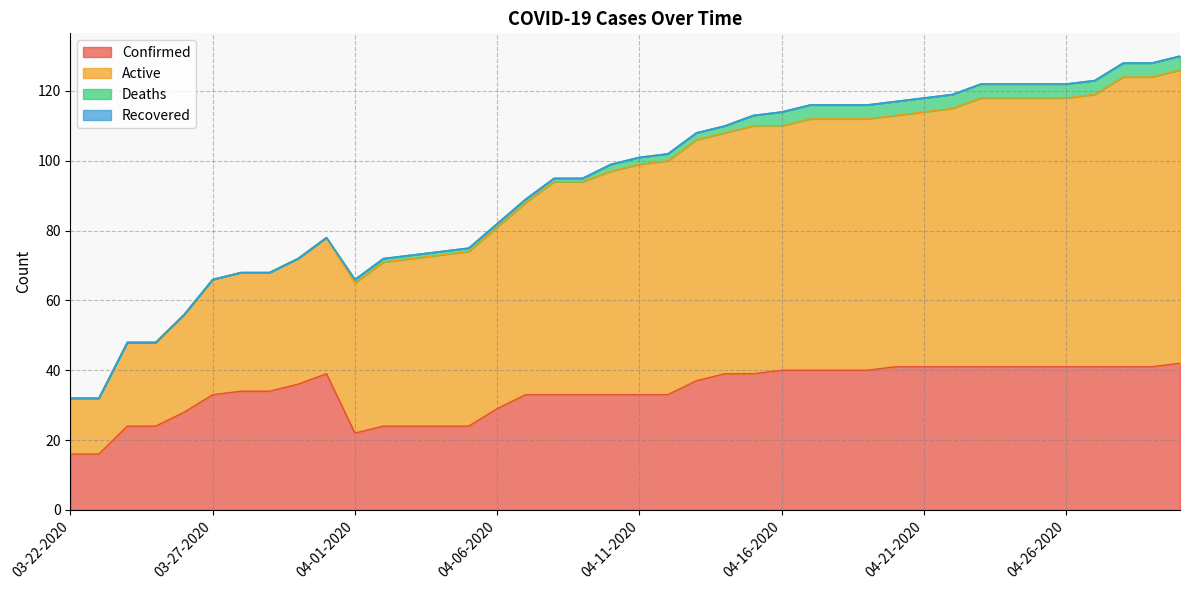

What value does the Confirmed series have at 04-02-2020?

24